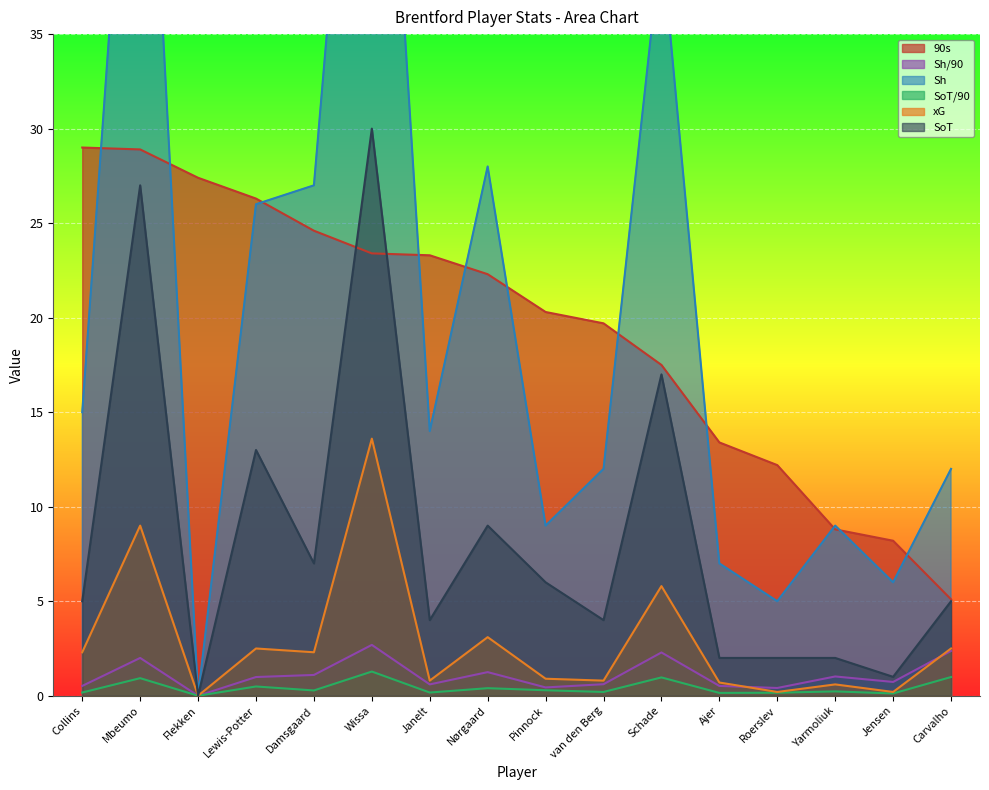

How many lines are shown in the chart?

6